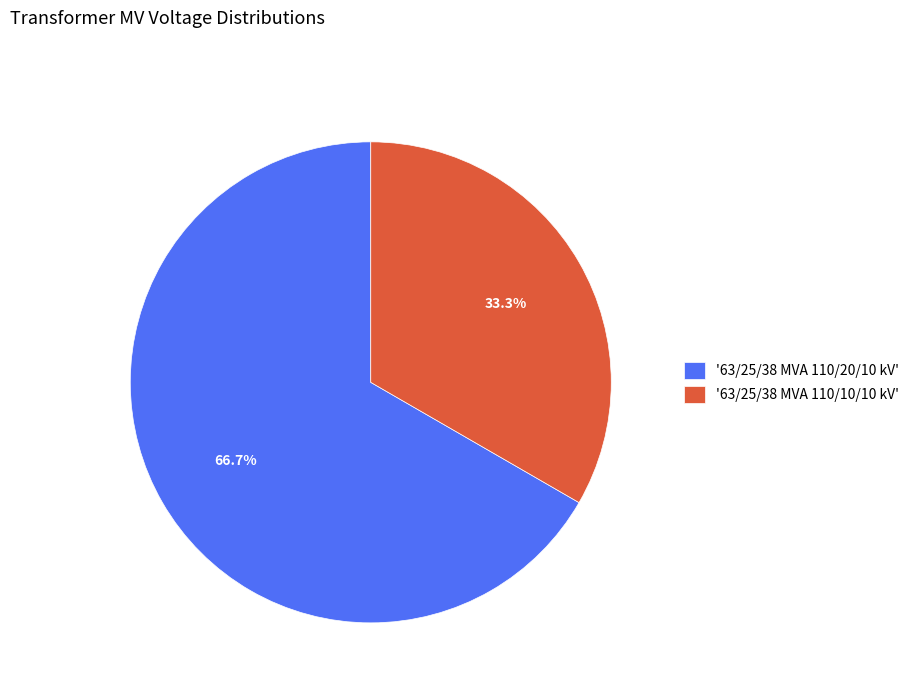

Count the number of slices in the pie.

2